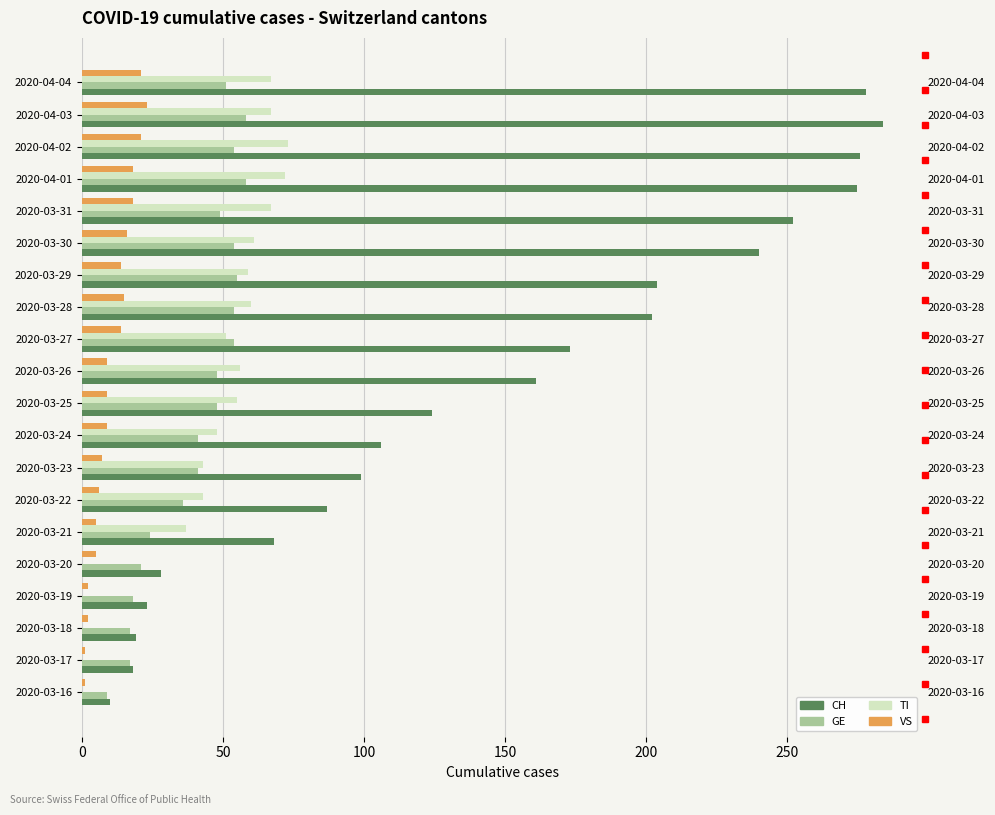

Between 2020-03-19 and 2020-03-21, which is larger?

2020-03-21